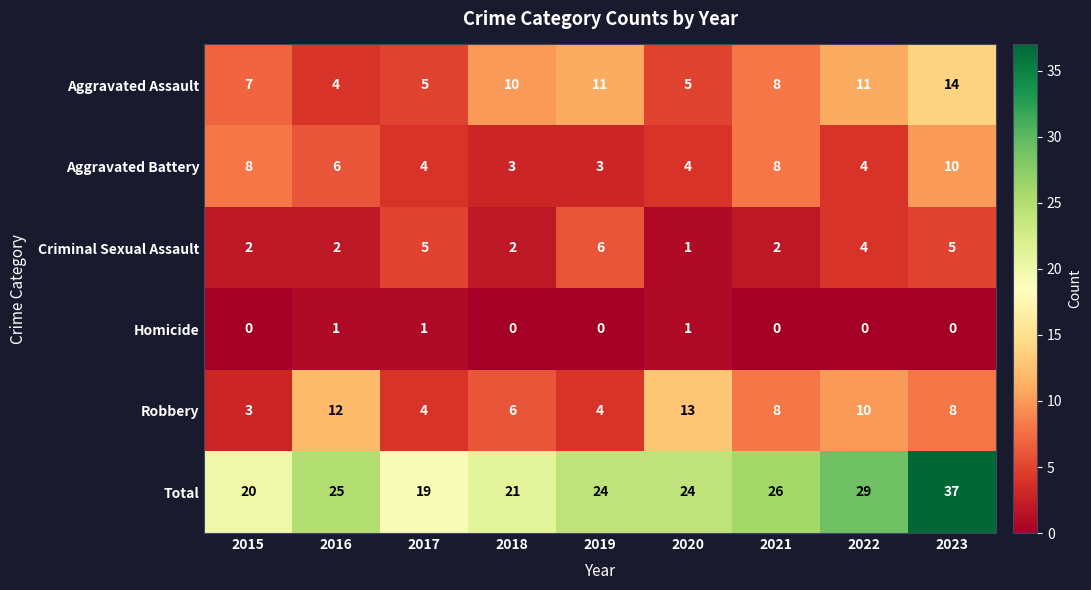

What is the difference between the maximum and minimum values in the Aggravated Assault series?

10